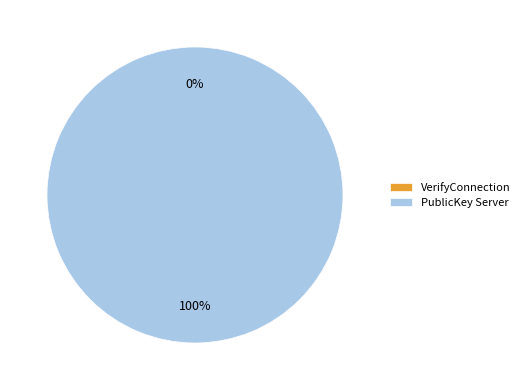

Is it true that PublicKey Server is 99% of the pie?

False